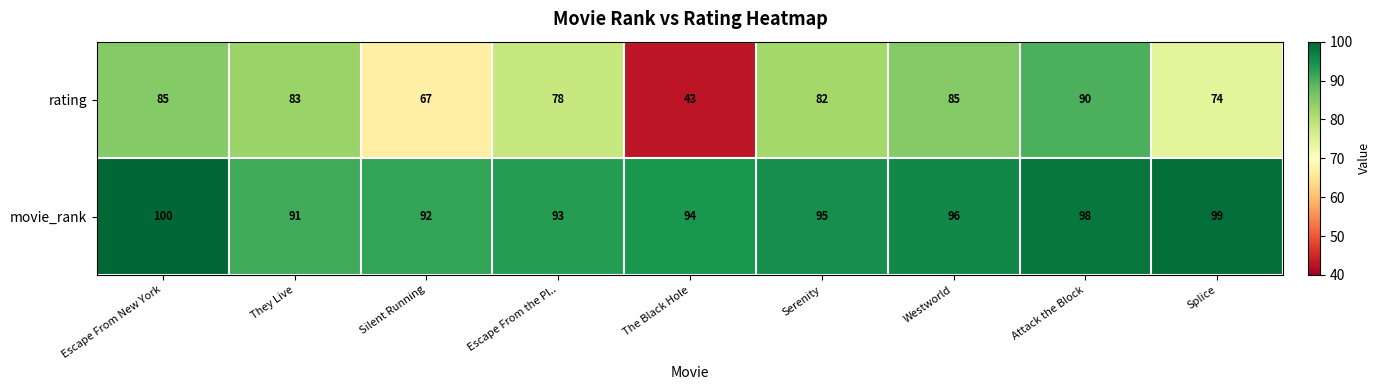

What is the difference between the highest and lowest values at Westworld?

11